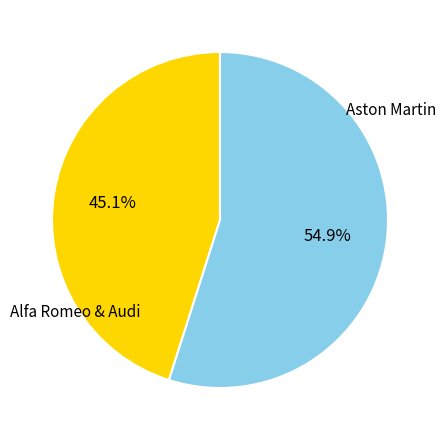

Is there a majority slice in this chart?

Yes